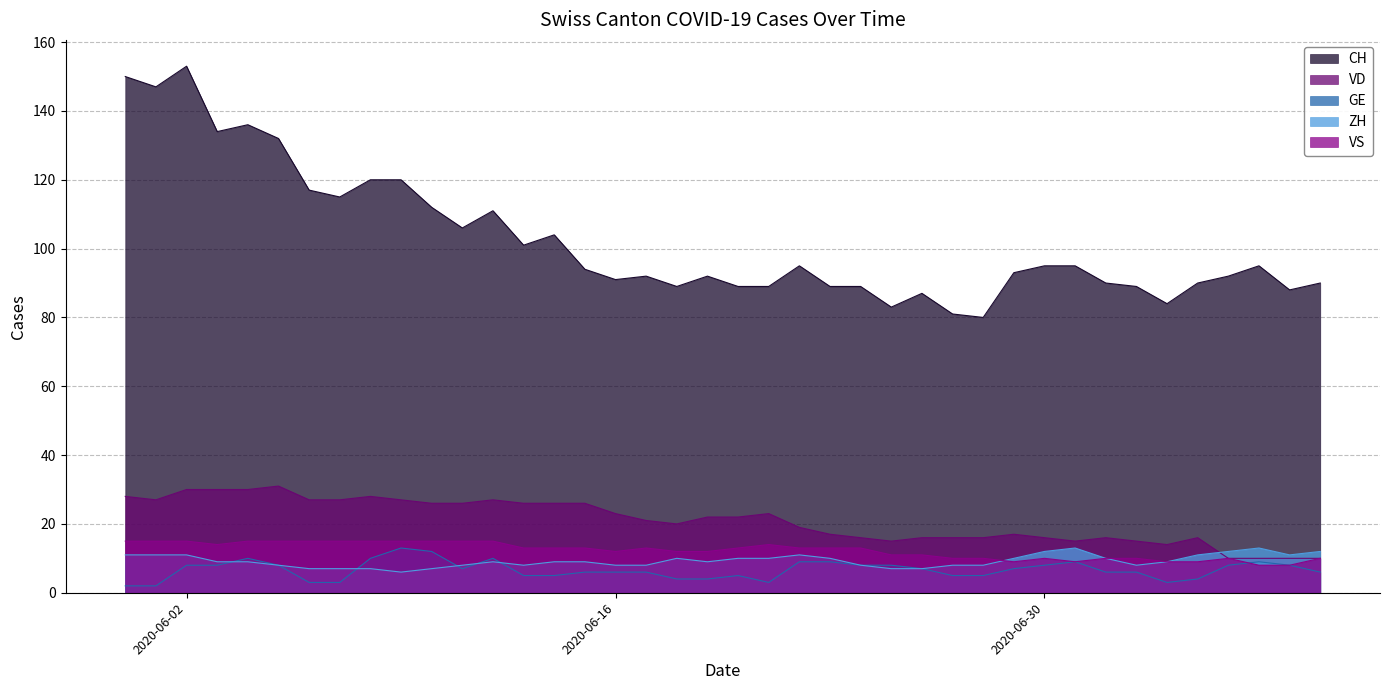

True or false: GE and CH intersect in this chart.

False